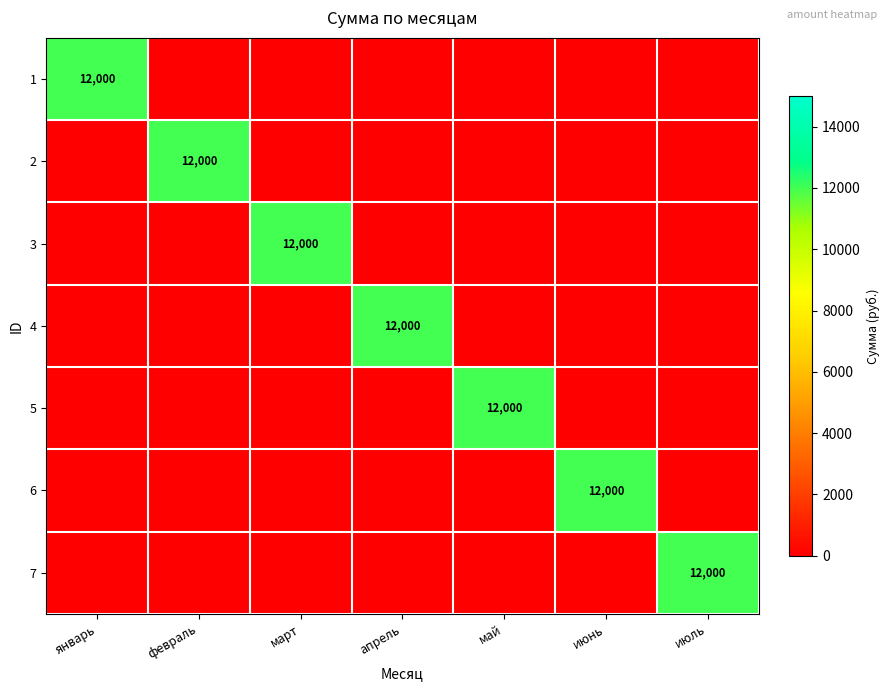

Is it true that 1 equals 17088 at январь?

False